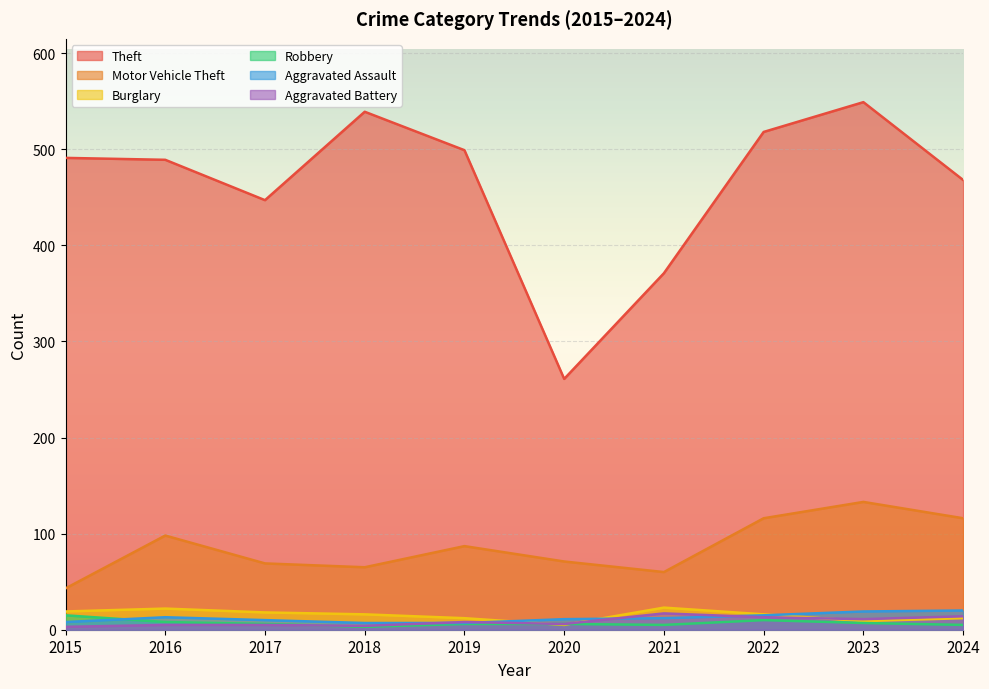

Which label corresponds to the smallest value in the chart?

2018